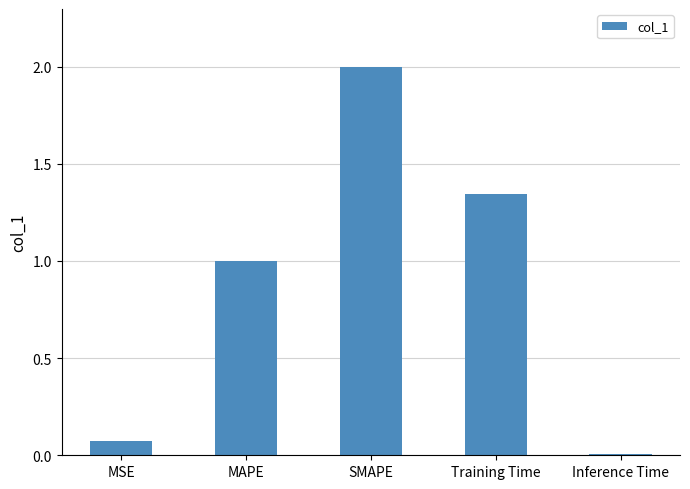

What is the sum of the values at Training Time and SMAPE?

3.3